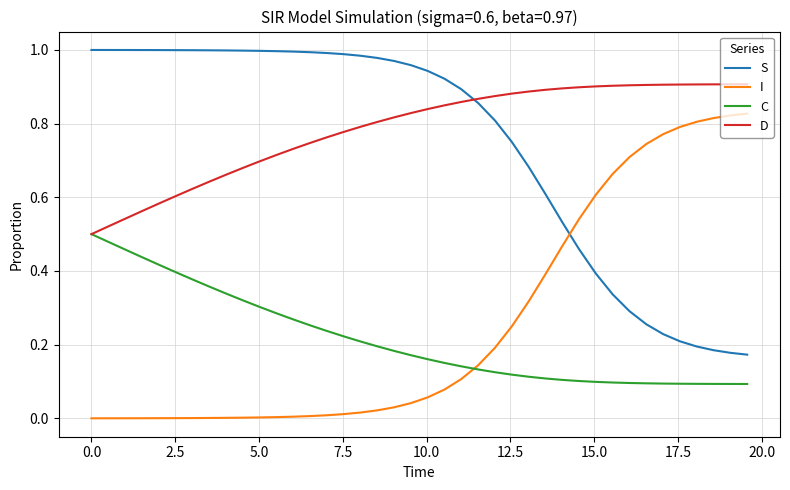

Rank the series by their maximum value, from lowest to highest.

C, I, D, S